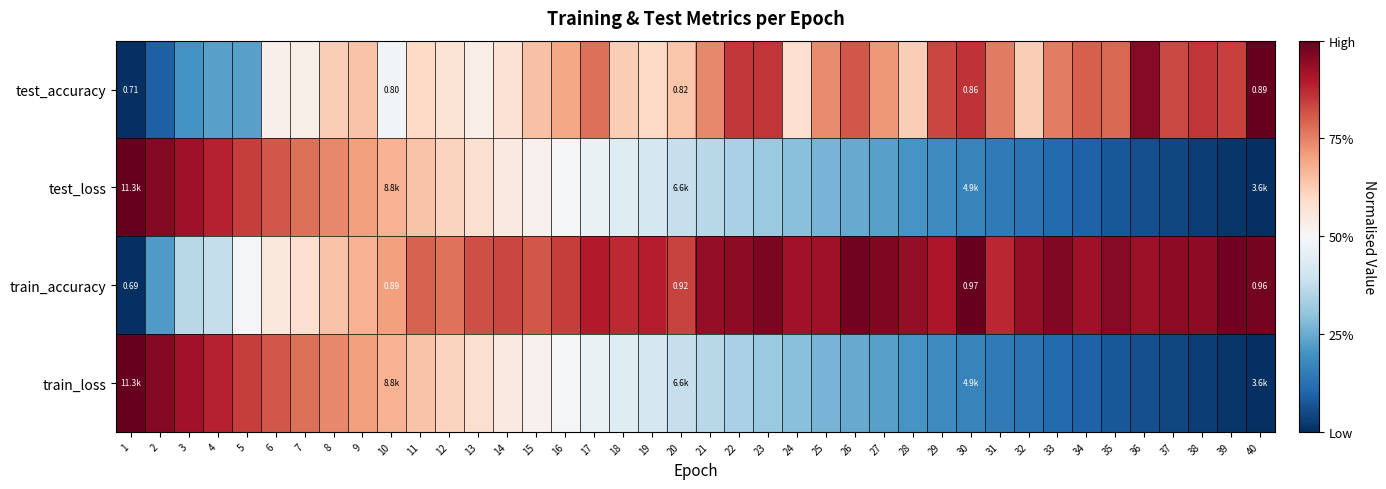

At how many categories does at least one series exceed 0?

40